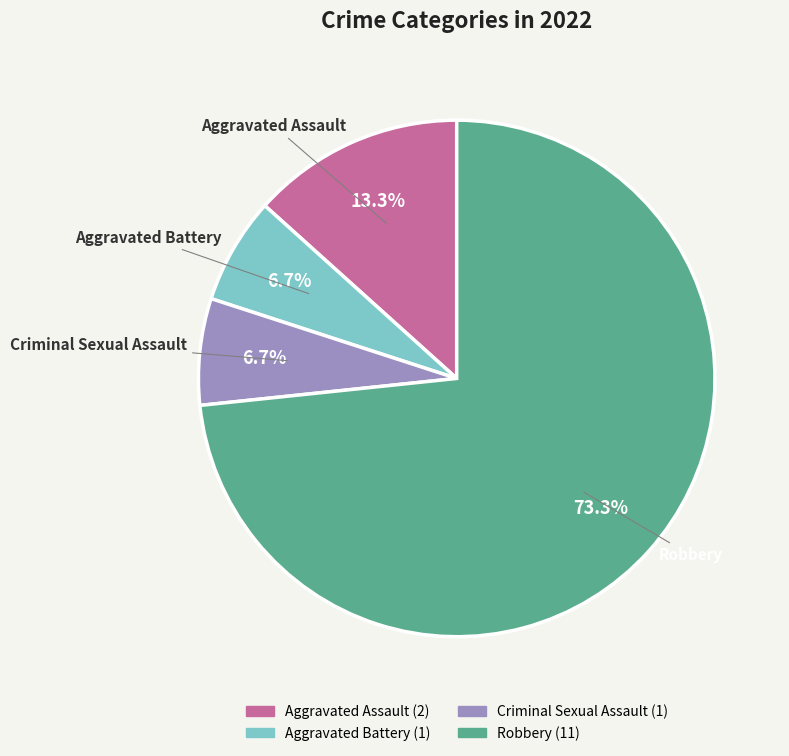

To the nearest percent, what portion does Robbery represent?

73%